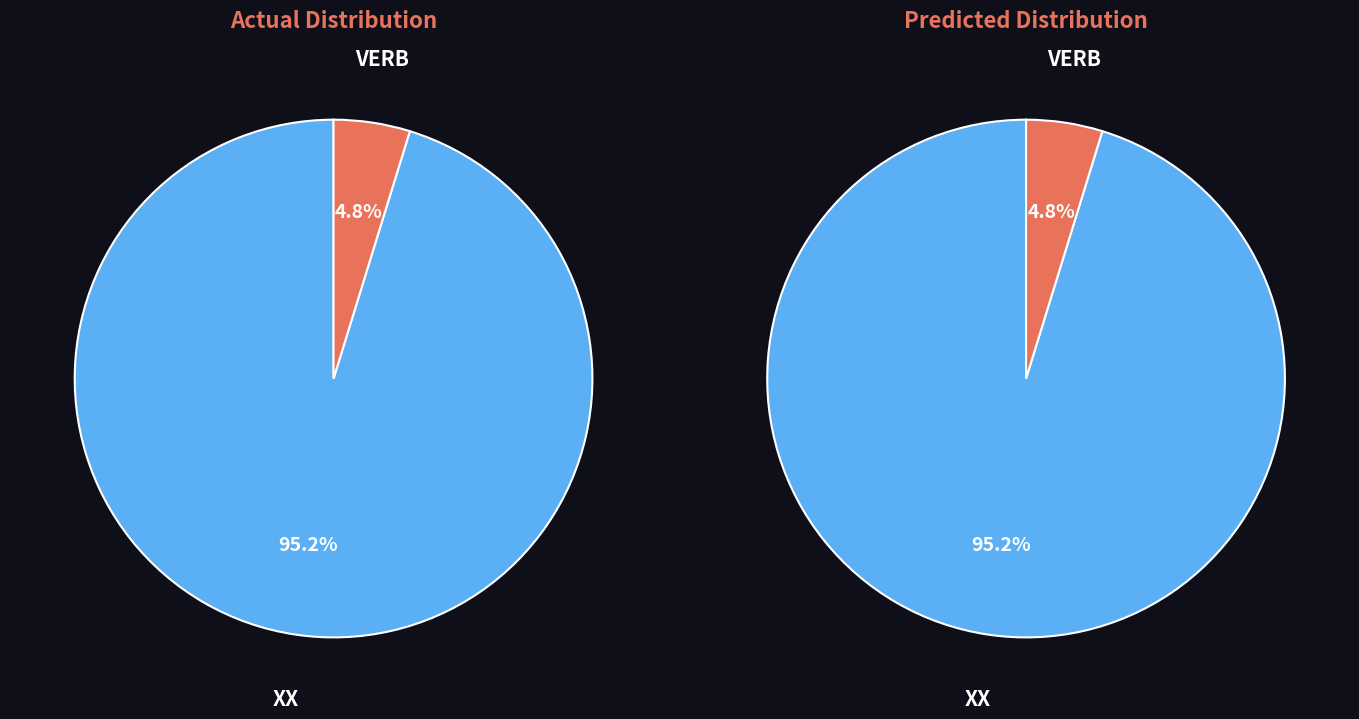

Which category has the biggest portion of the pie?

XX